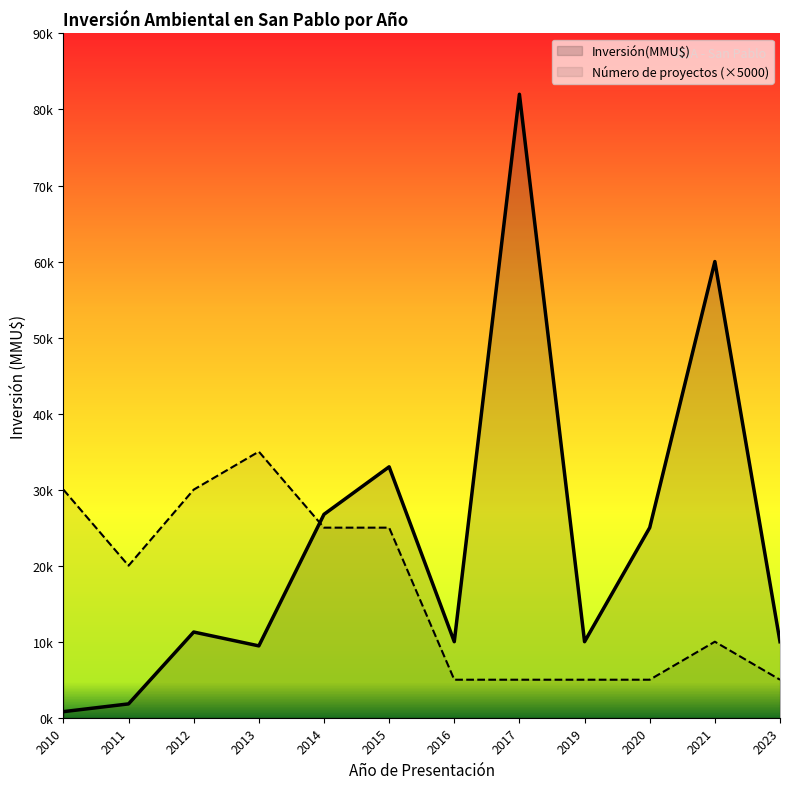

What is the difference between the Inversión(MMU$) values at 2016 and 2010?

9200